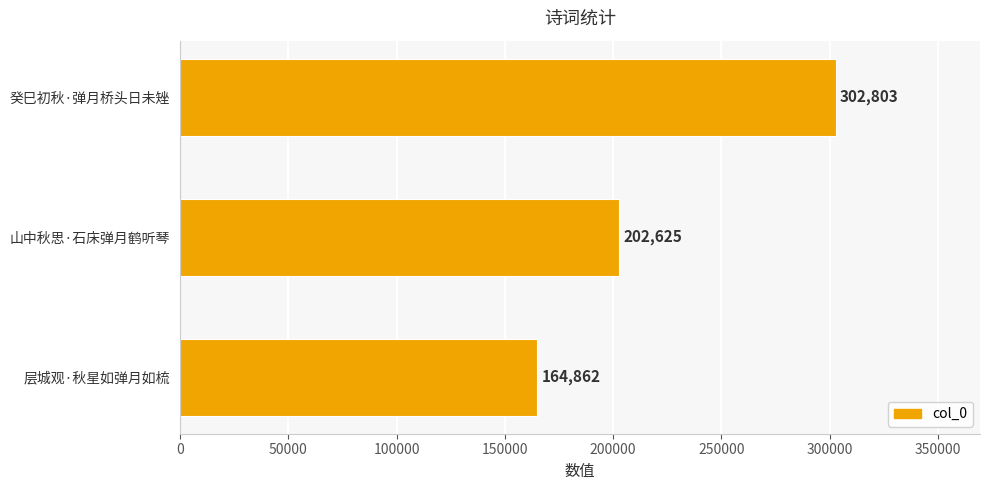

What value does the data have at 层城观·秋星如弹月如梳, to the nearest 100?

164900